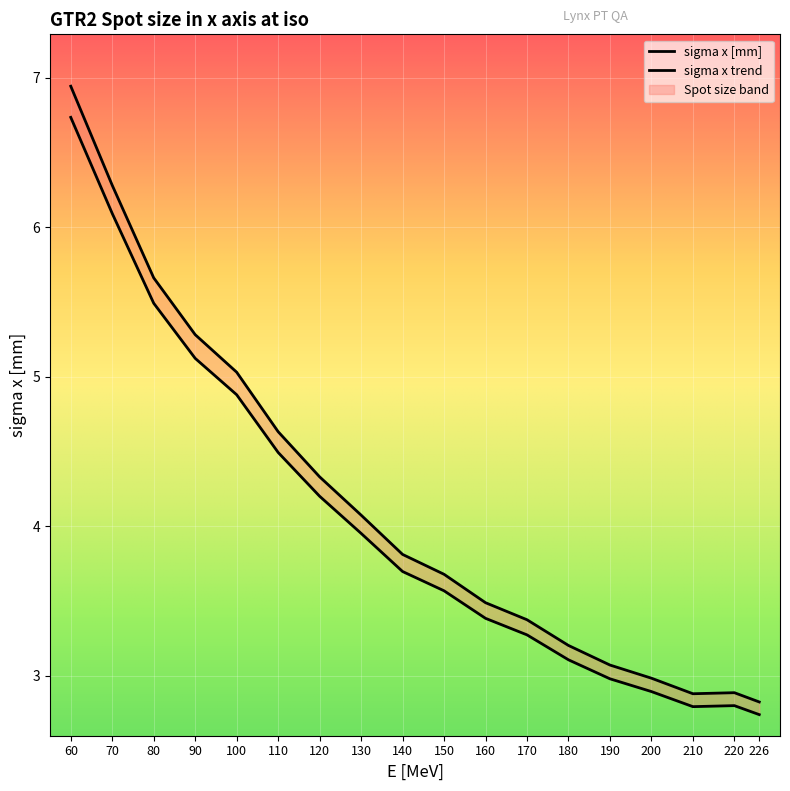

Read the value at 90.

5.3